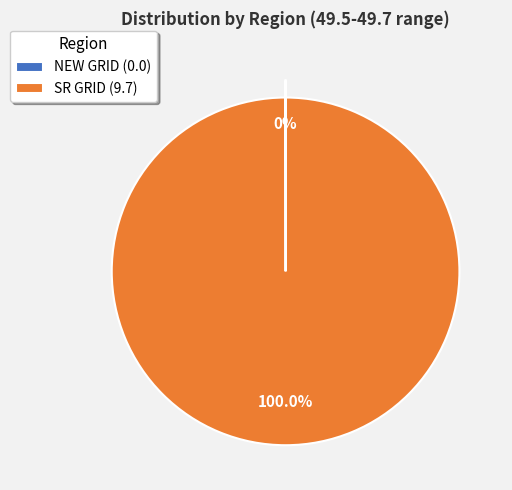

To the nearest percent, what is the average slice percentage?

50%